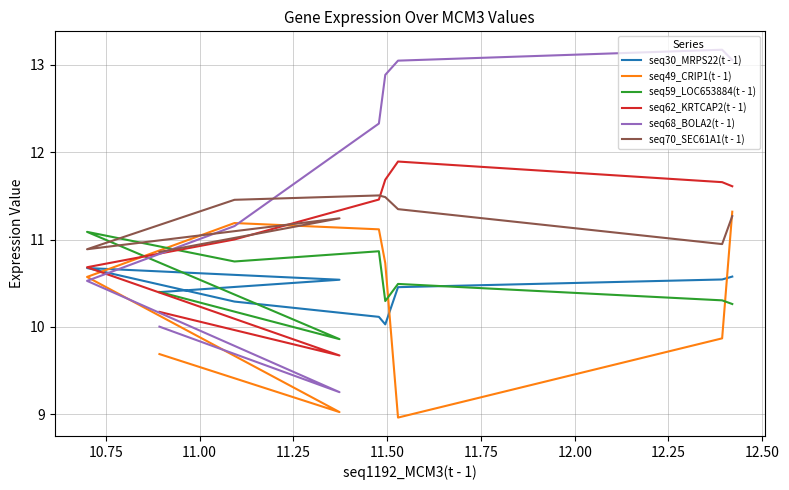

What is the difference between the highest and lowest values at 11.25?

1.2